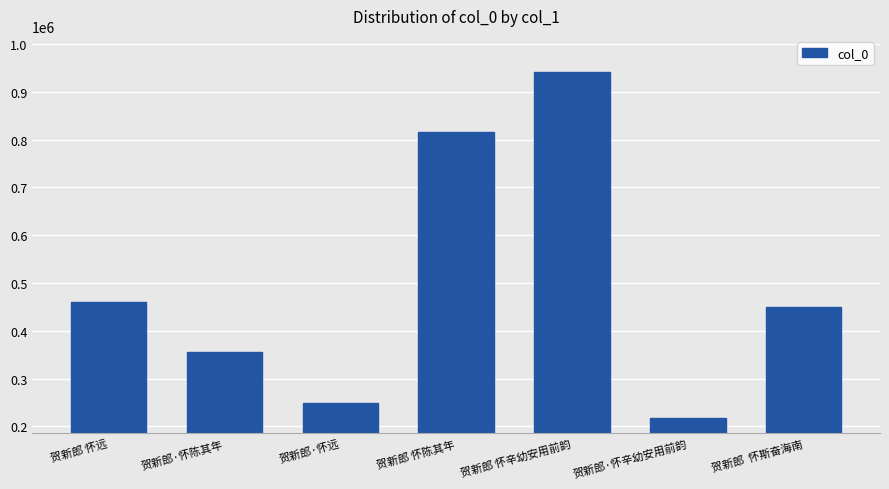

How many data points does each series have?

7